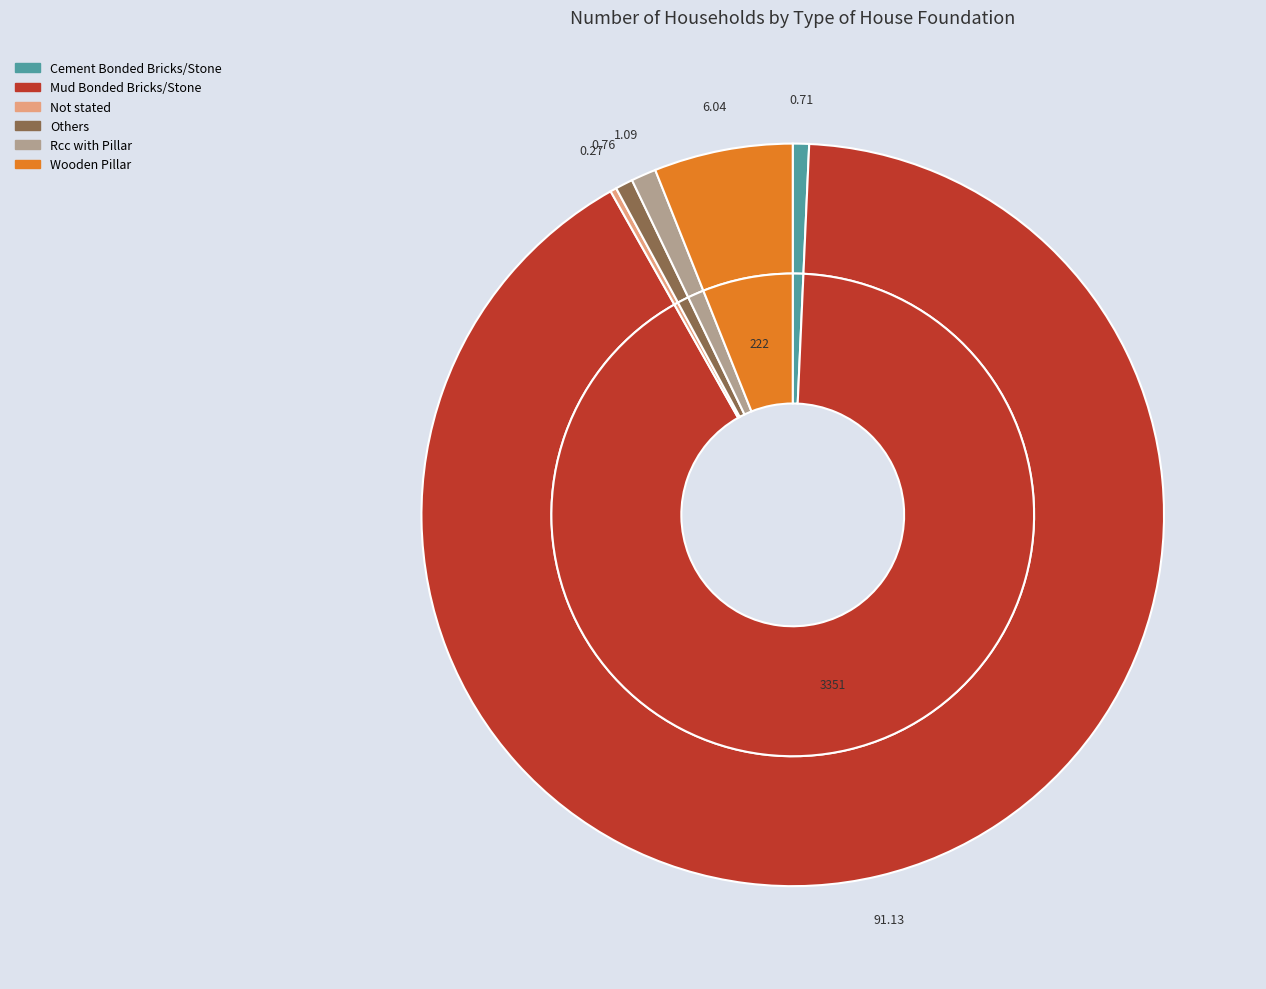

What is the change in value from Others to Rcc with Pillar?

+12